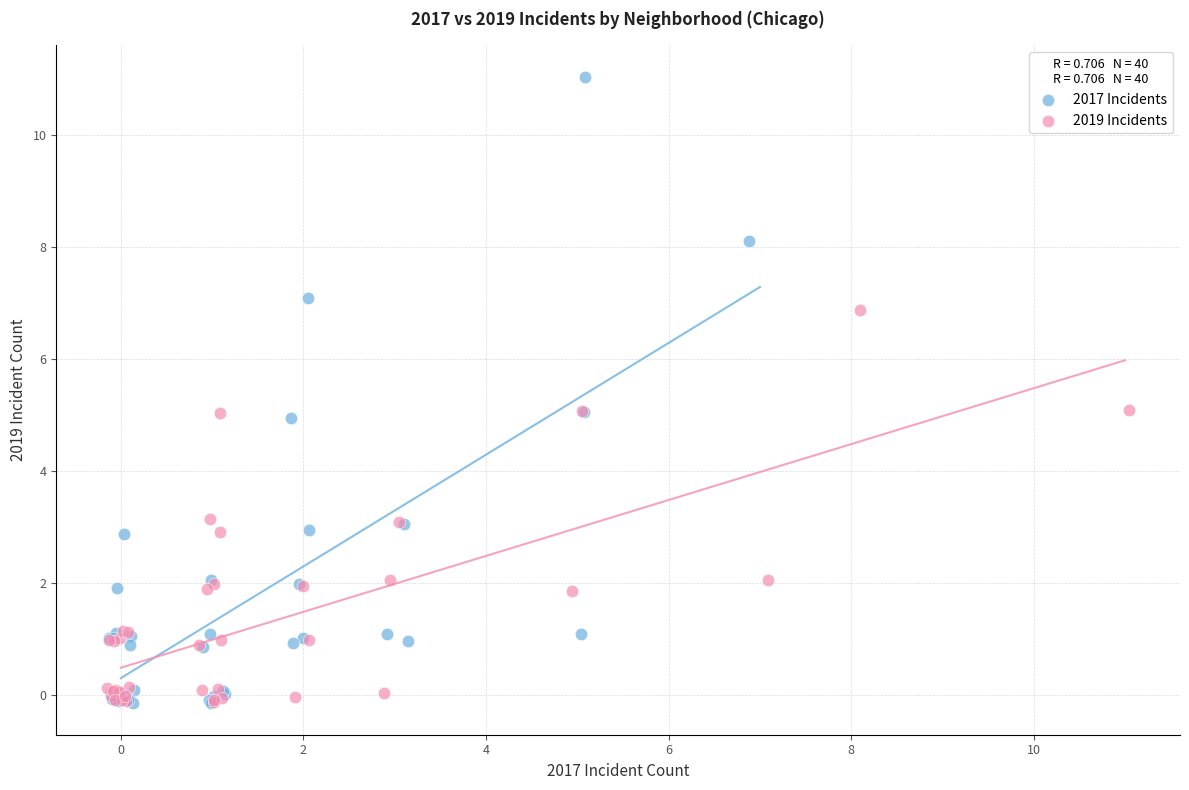

Which series has the largest Y range (max minus min)?

2017 Incidents